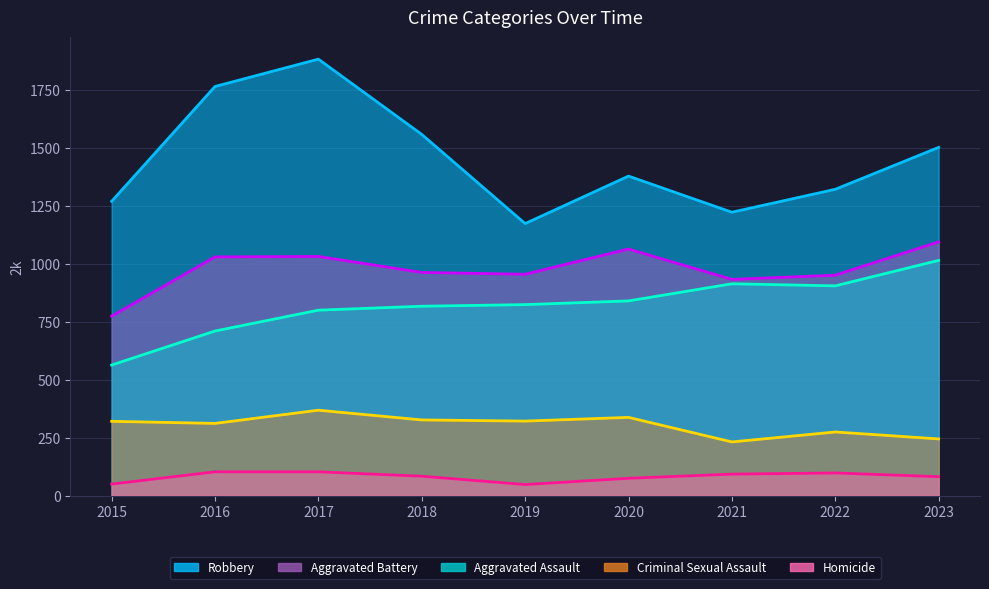

At which category does Robbery reach its first local peak?

2017